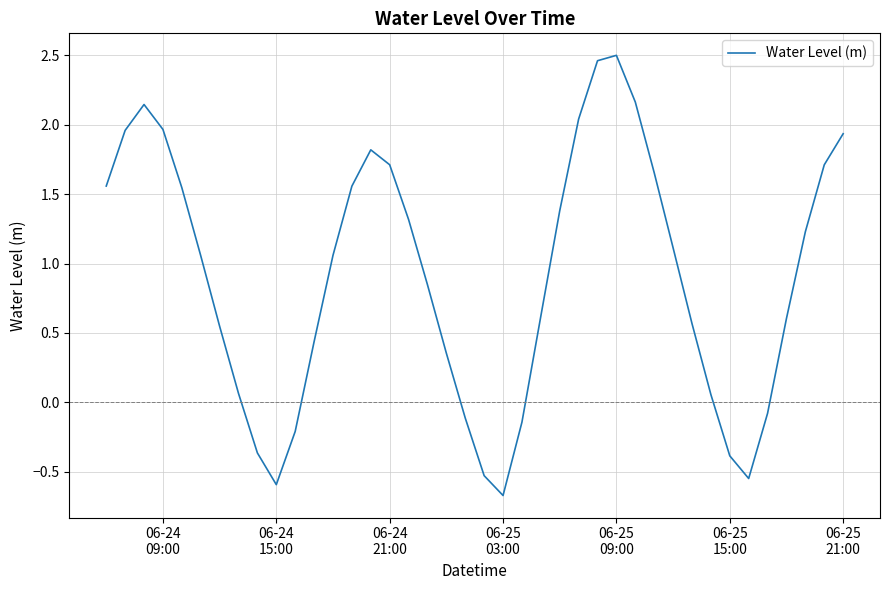

What is the minimum value shown in the chart?

-0.7